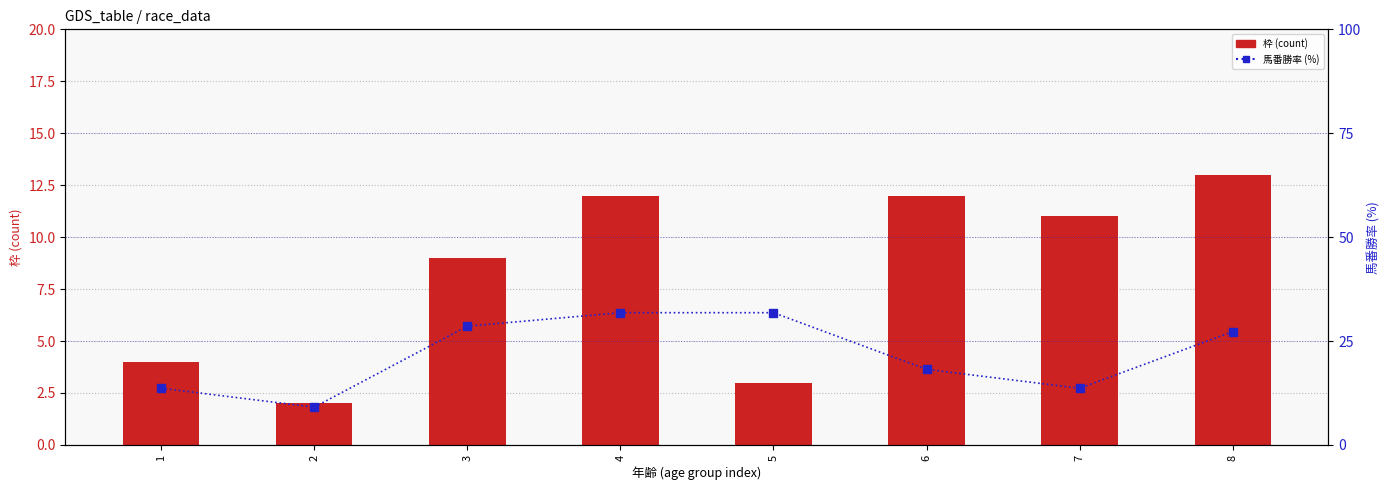

What is the difference between the 枠 (count) values at 5 and 7?

8.0